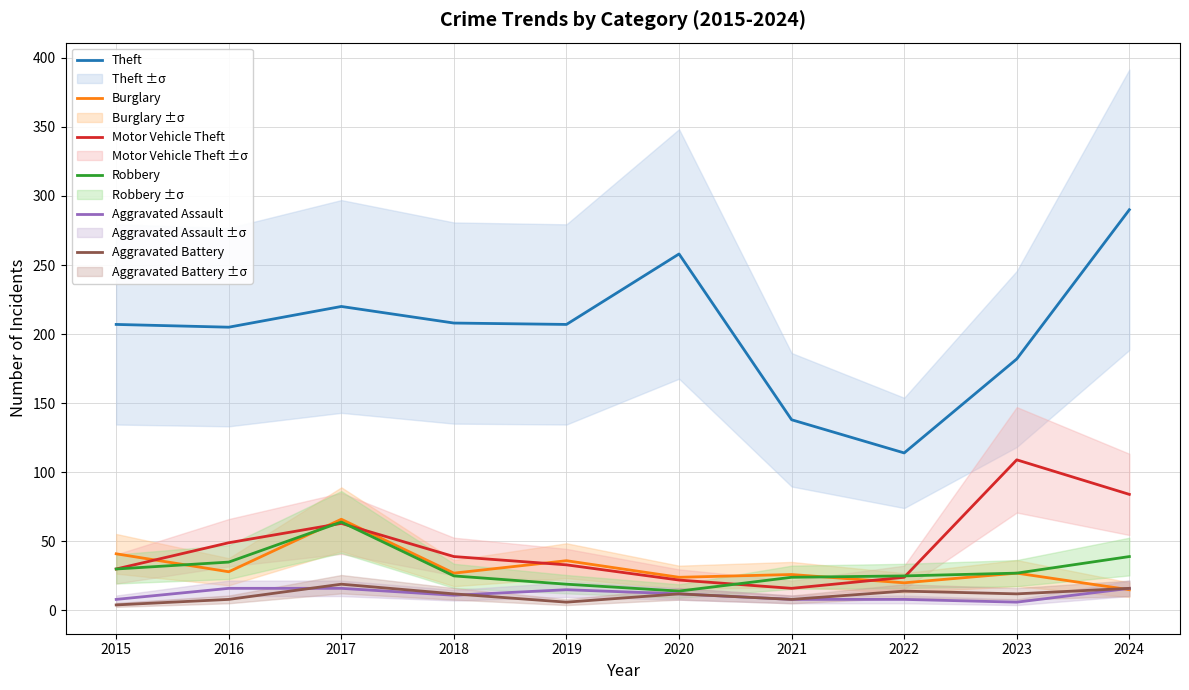

Which series changed the most between 2018 and 2022?

Theft